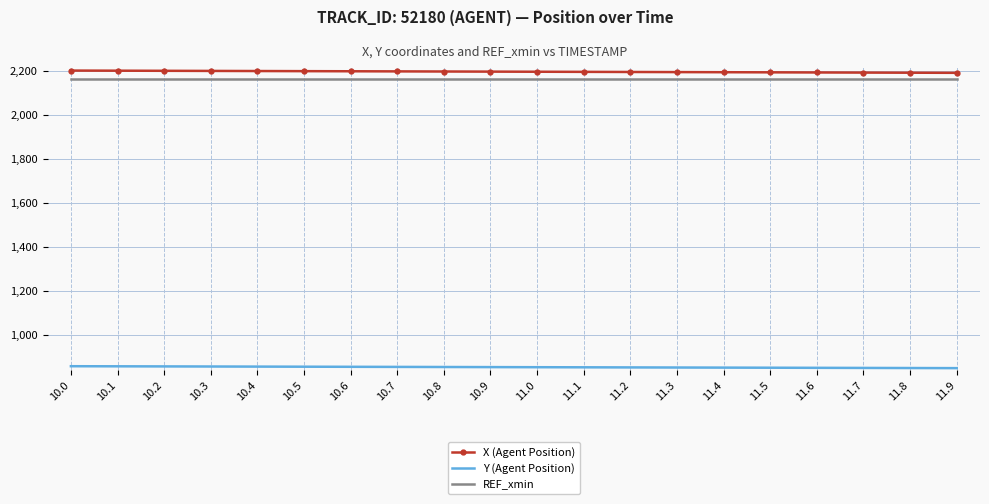

True or false: X (Agent Position) and REF_xmin intersect in this chart.

False